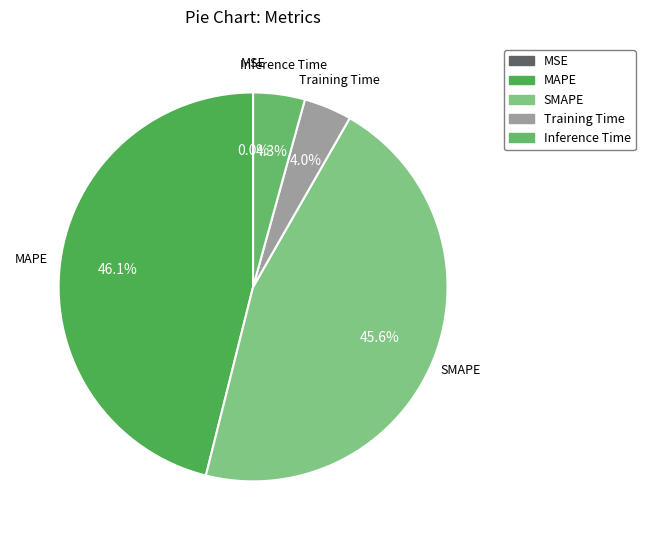

To the nearest percent, what percentage of the pie is MAPE?

46%